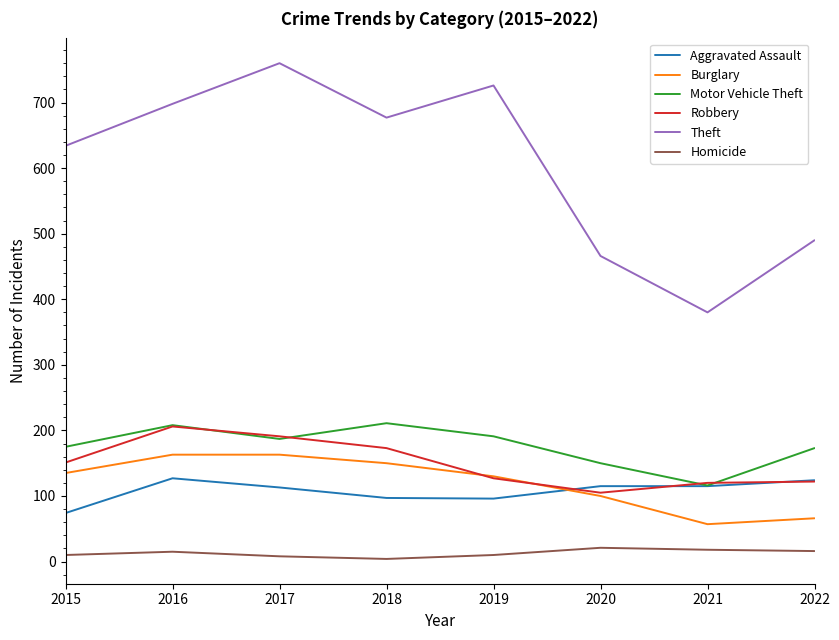

Is this an area chart (filled region under the line)?

No